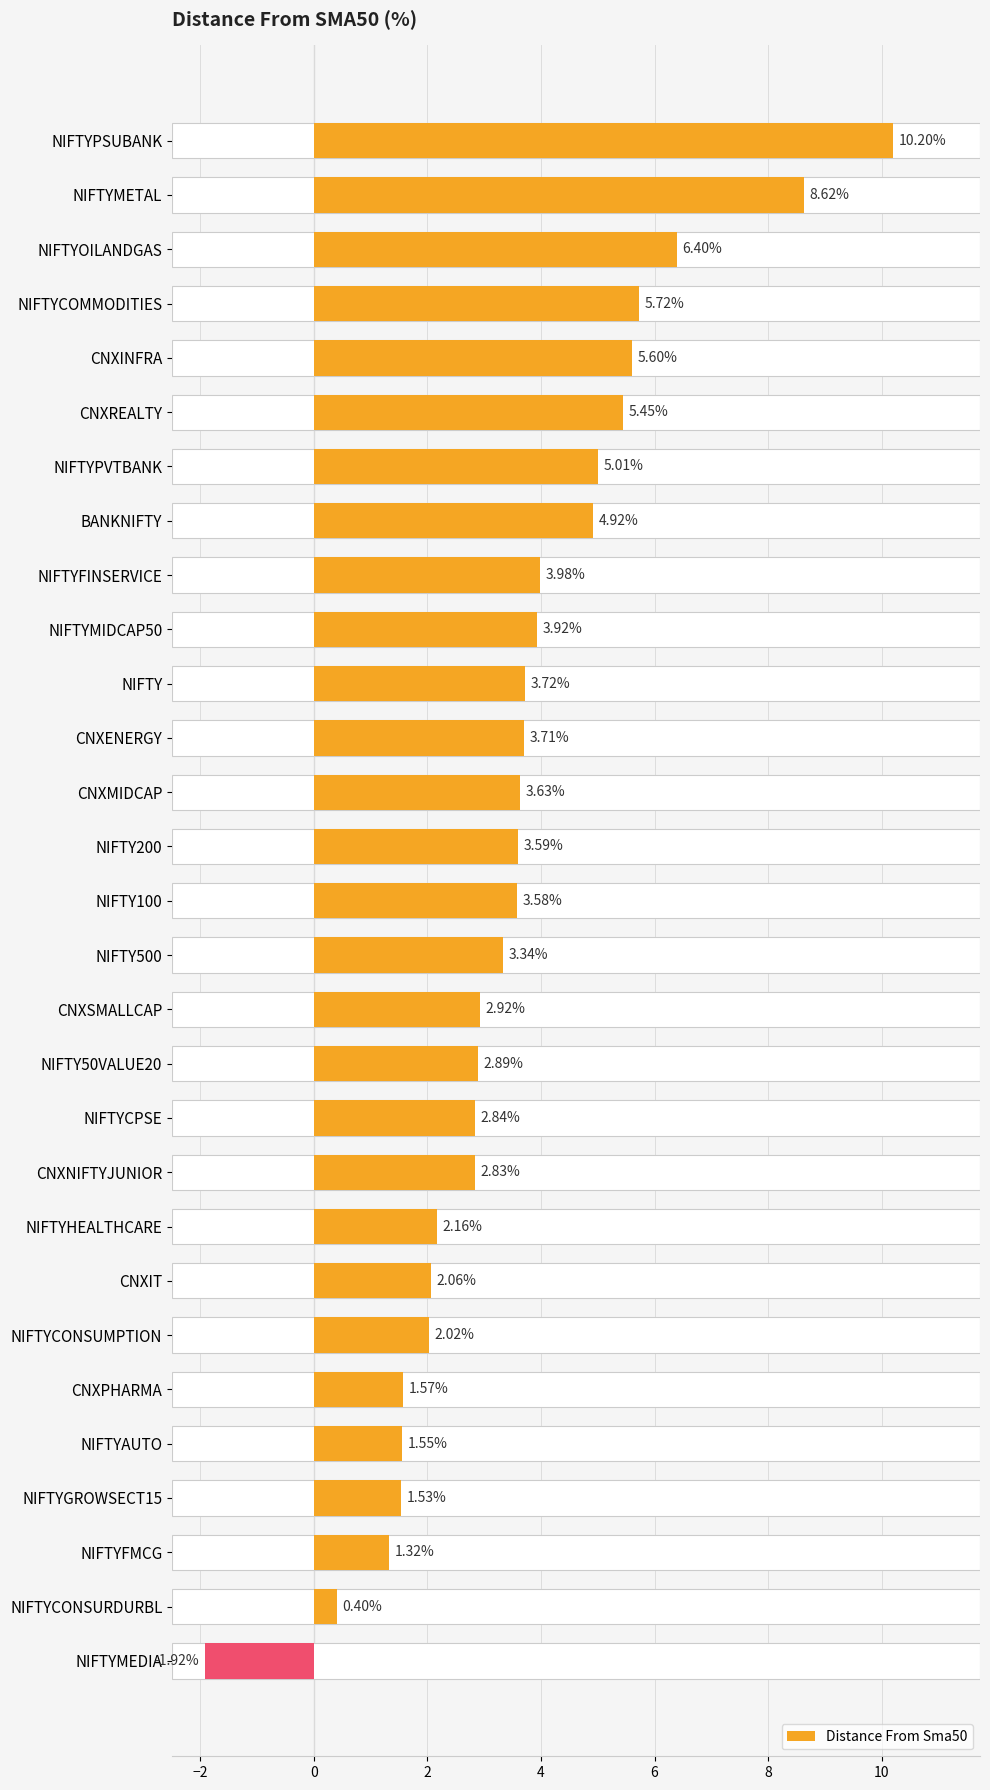

What is the difference between the second highest and second lowest values?

8.2